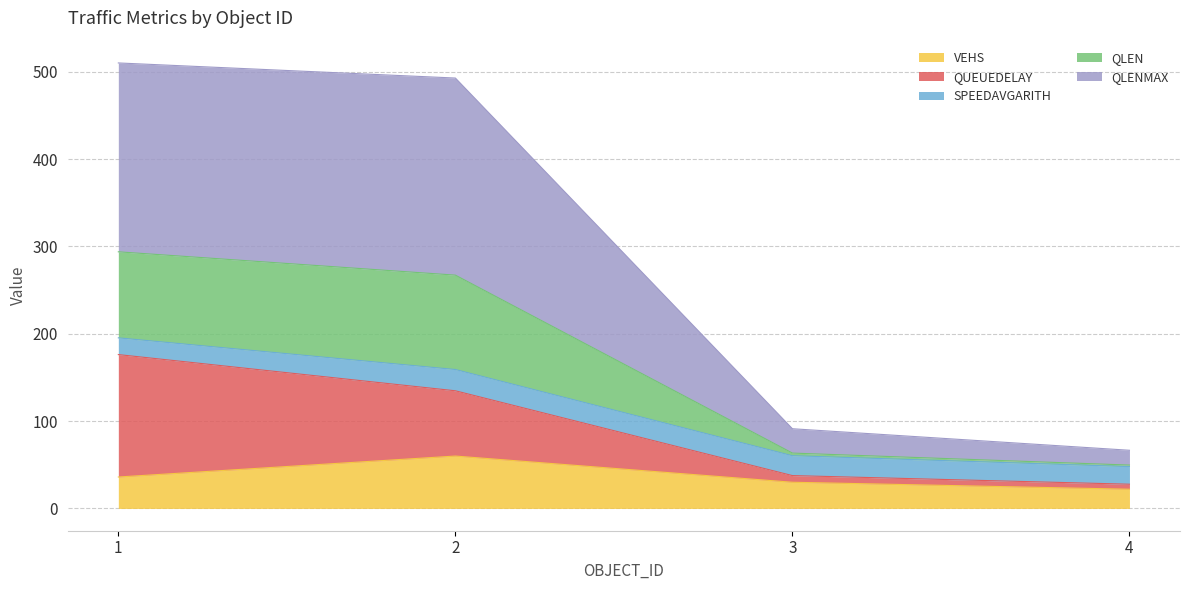

The value of VEHS at 3 is 30.0. True or false?

True